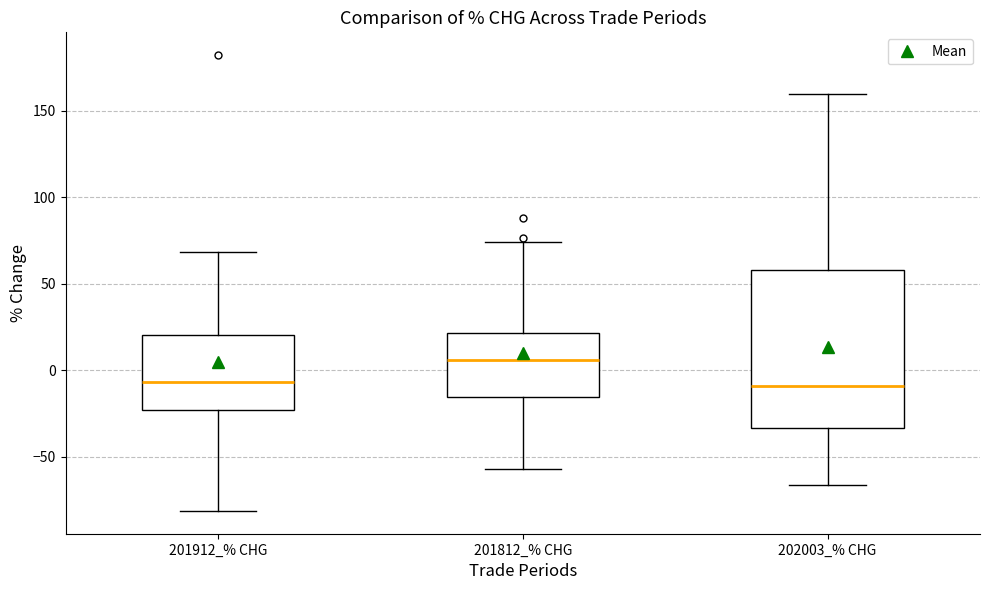

Where is the upper edge of the box for 201812_% CHG on the y-axis? The values are not printed on the chart, so give them approximately, as read against the axis.

20